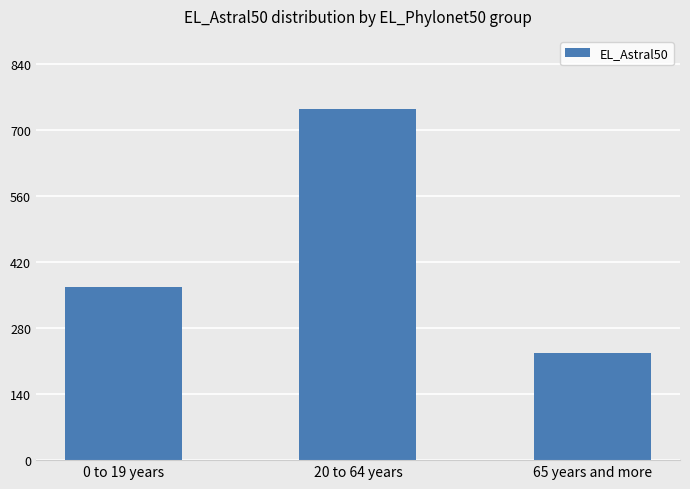

Reading left to right, what are all the values shown in this chart?

0 to 19 years=368	20 to 64 years=745	65 years and more=228